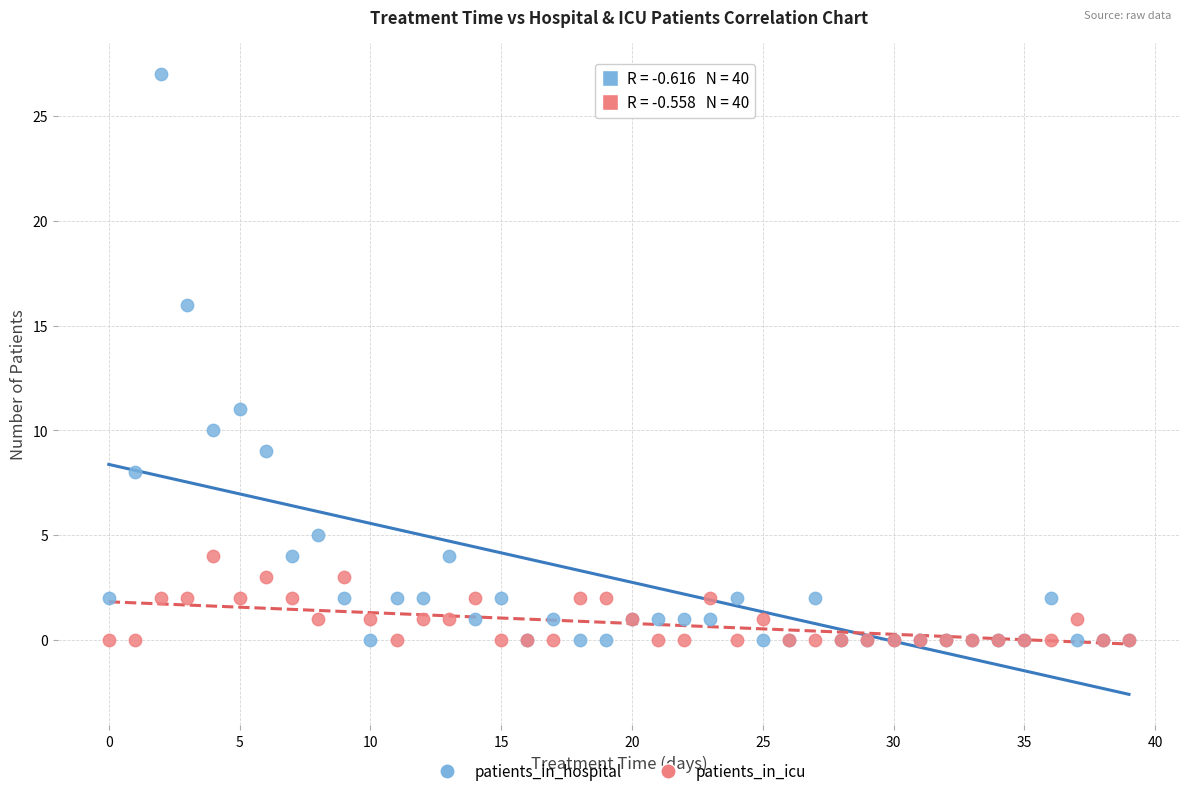

What are all the series names shown in the legend?

patients_in_hospital, patients_in_icu